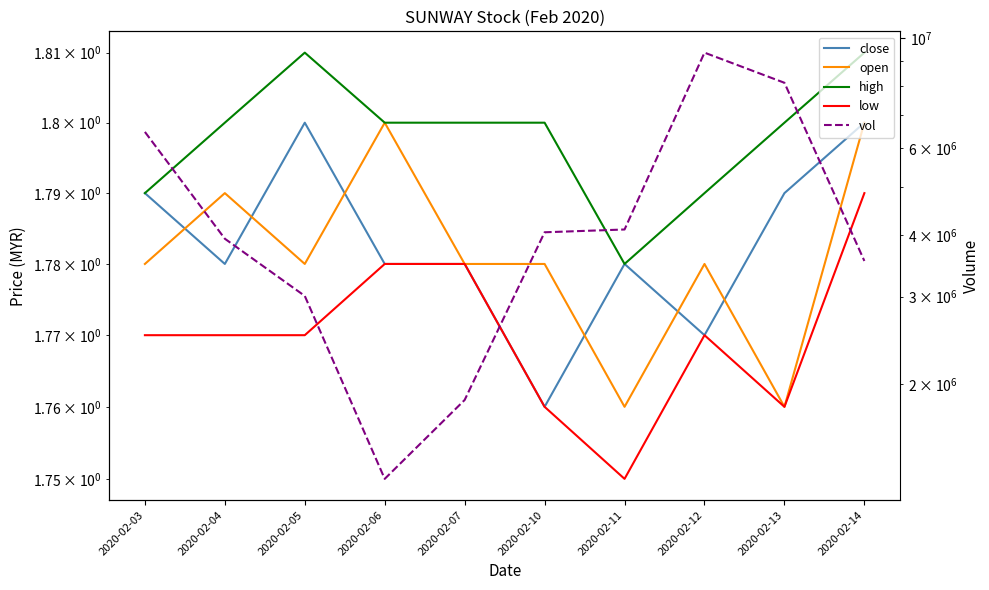

What is the minimum value for low?

1.8